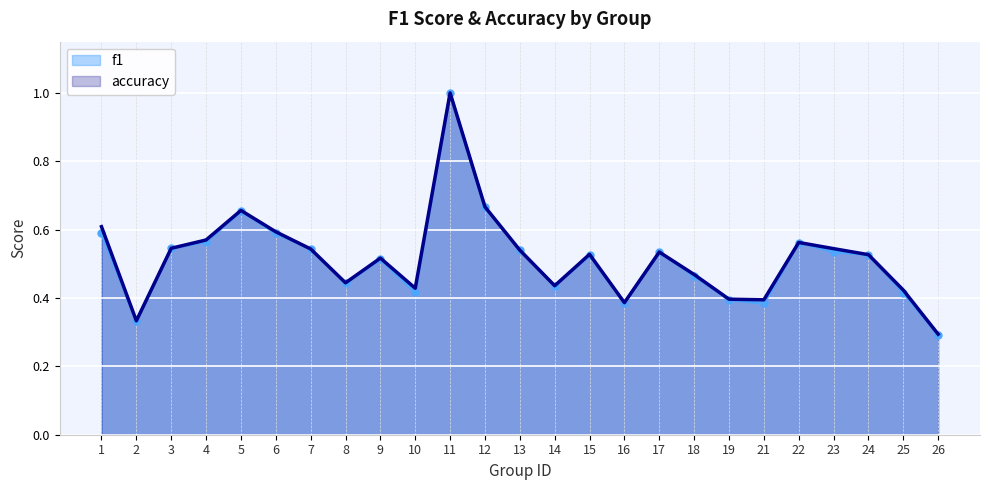

Reading left to right, extract all data points from this chart.

f1: 1=0.6	2=0.3	3=0.5	4=0.6	5=0.7	6=0.6	7=0.5	8=0.4	9=0.5	10=0.4	11=1.0	12=0.7	13=0.5	14=0.4	15=0.5	16=0.4	17=0.5	18=0.5	19=0.4	21=0.4	22=0.6	23=0.5	24=0.5	25=0.4	26=0.3
accuracy: 1=0.6	2=0.3	3=0.5	4=0.6	5=0.7	6=0.6	7=0.5	8=0.4	9=0.5	10=0.4	11=1.0	12=0.7	13=0.5	14=0.4	15=0.5	16=0.4	17=0.5	18=0.5	19=0.4	21=0.4	22=0.6	23=0.5	24=0.5	25=0.4	26=0.3